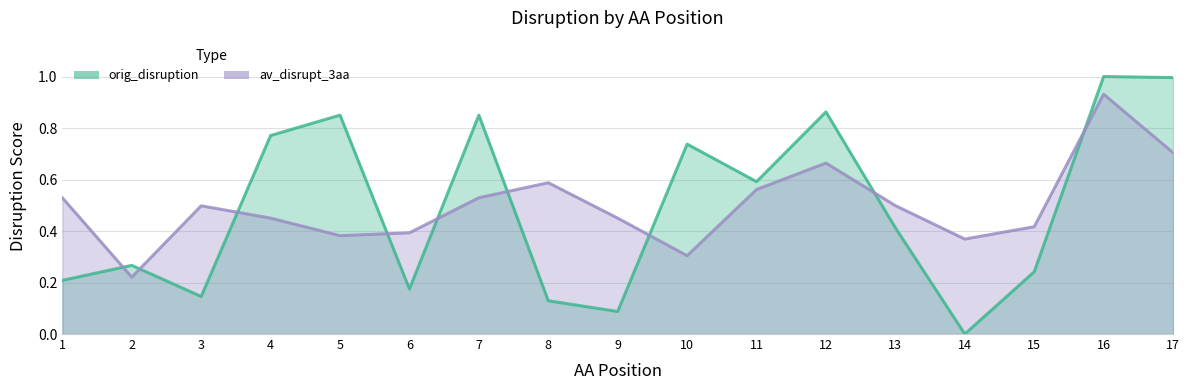

Where is the first local minimum for av_disrupt_3aa?

2